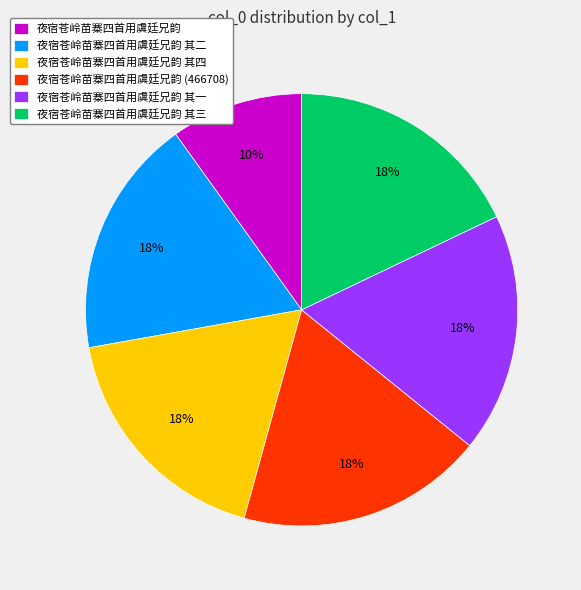

What percentage is the 夜宿苍岭苗寨四首用虞廷兄韵 slice, to the nearest percent?

10%